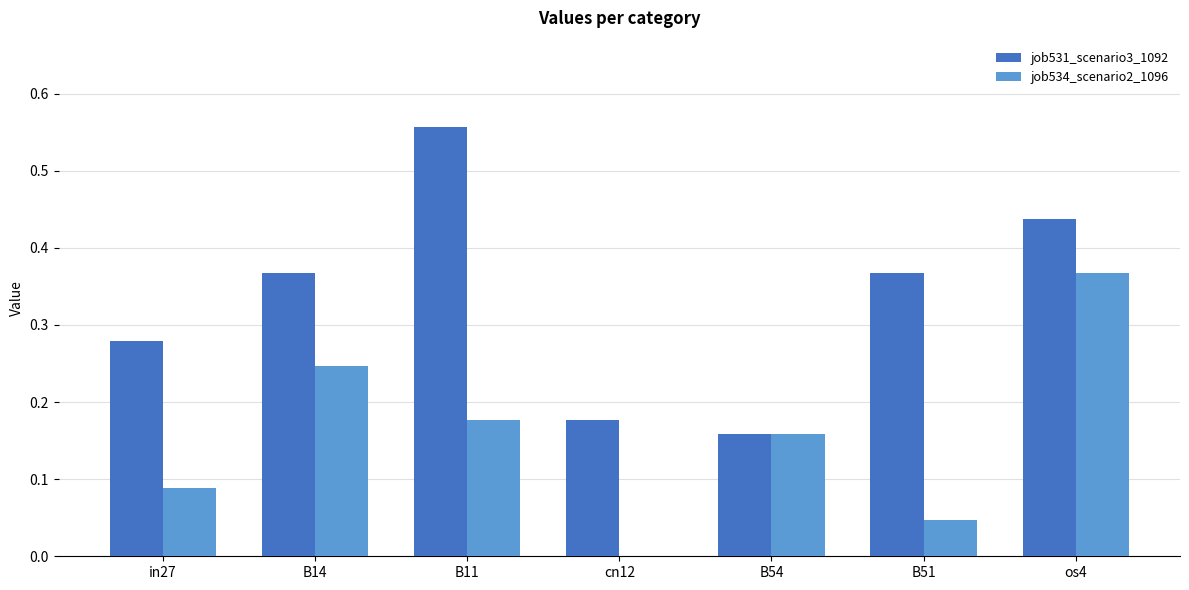

Which series changed the most between B51 and os4?

job534_scenario2_1096